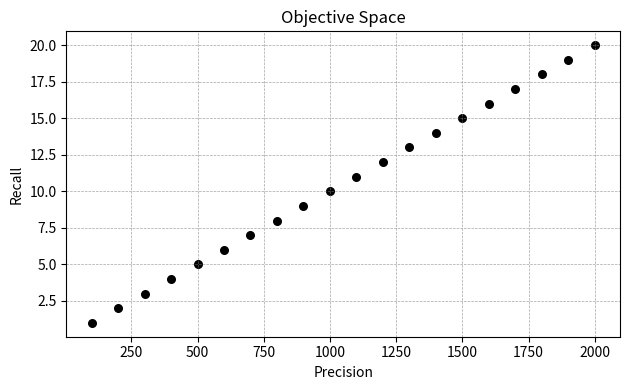

What is the range of X values (max minus min)?

1900